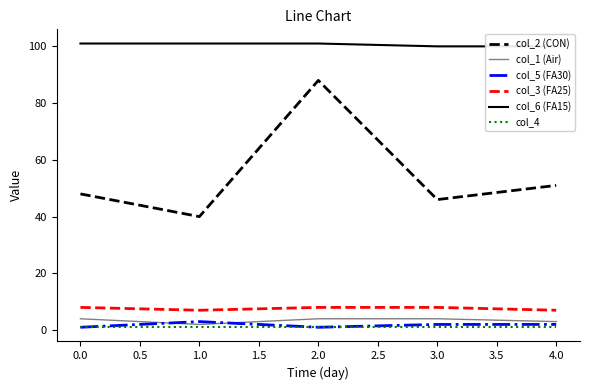

What is the smallest value displayed?

1